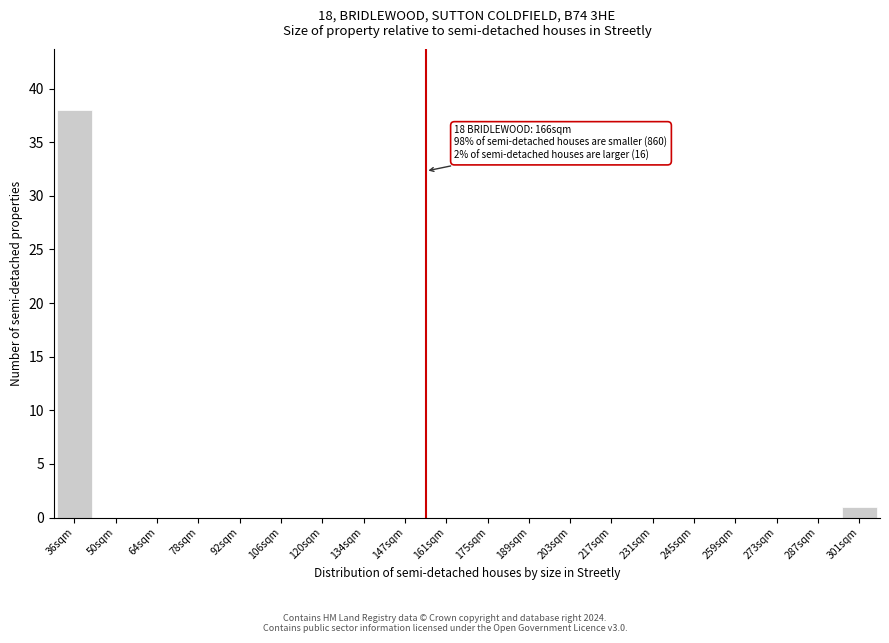

Reading left to right, list all the values displayed in this chart.

36sqm=38	50sqm=0	64sqm=0	78sqm=0	92sqm=0	106sqm=0	120sqm=0	134sqm=0	147sqm=0	161sqm=0	175sqm=0	189sqm=0	203sqm=0	217sqm=0	231sqm=0	245sqm=0	259sqm=0	273sqm=0	287sqm=0	301sqm=1